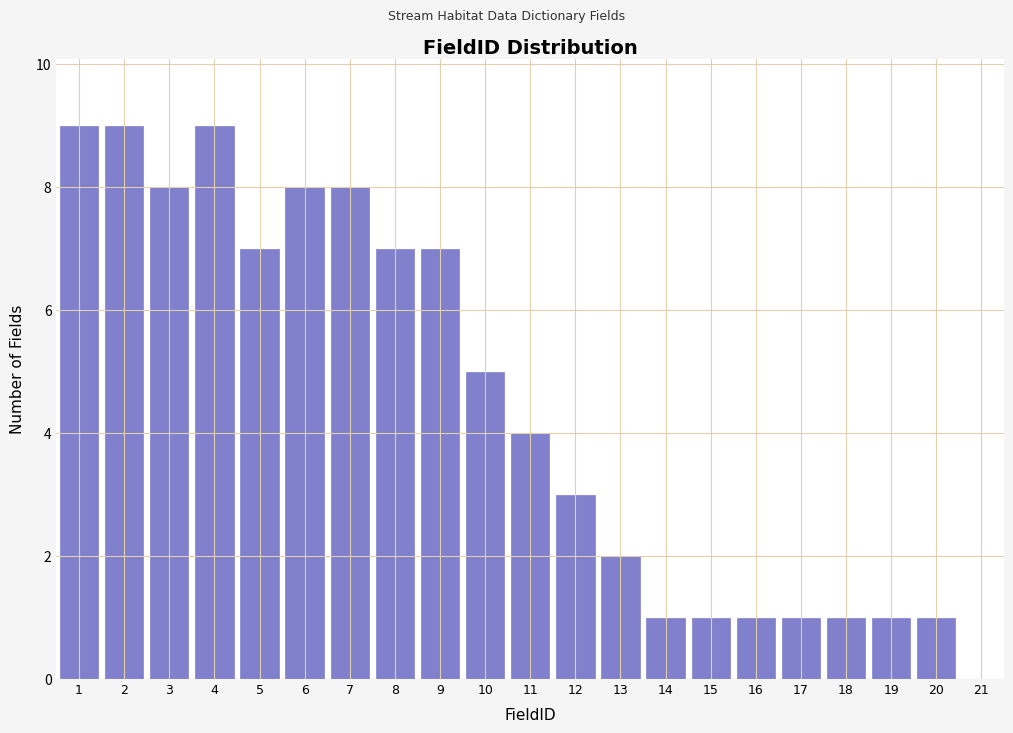

Reading right to left, transcribe all the data shown in this chart.

21=0	20=1	19=1	18=1	17=1	16=1	15=1	14=1	13=2	12=3	11=4	10=5	9=7	8=7	7=8	6=8	5=7	4=9	3=8	2=9	1=9